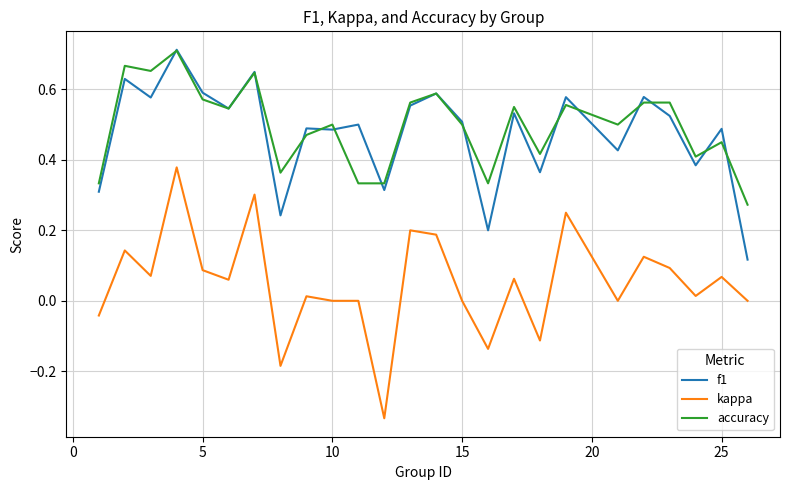

True or false: kappa and accuracy intersect in this chart.

False